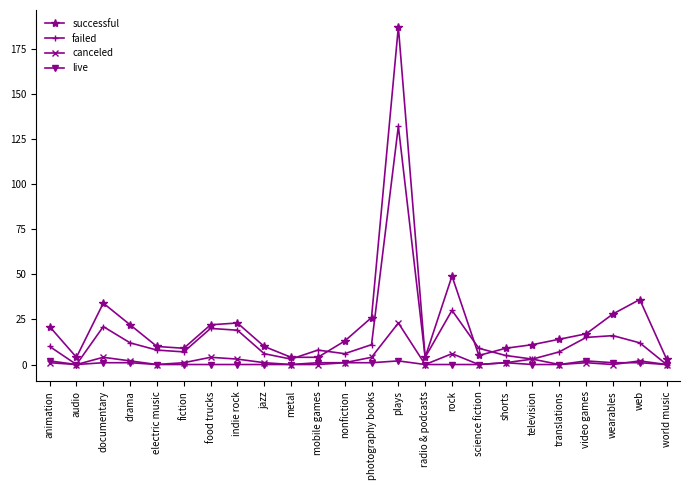

What is the difference between the highest and lowest values at nonfiction?

12